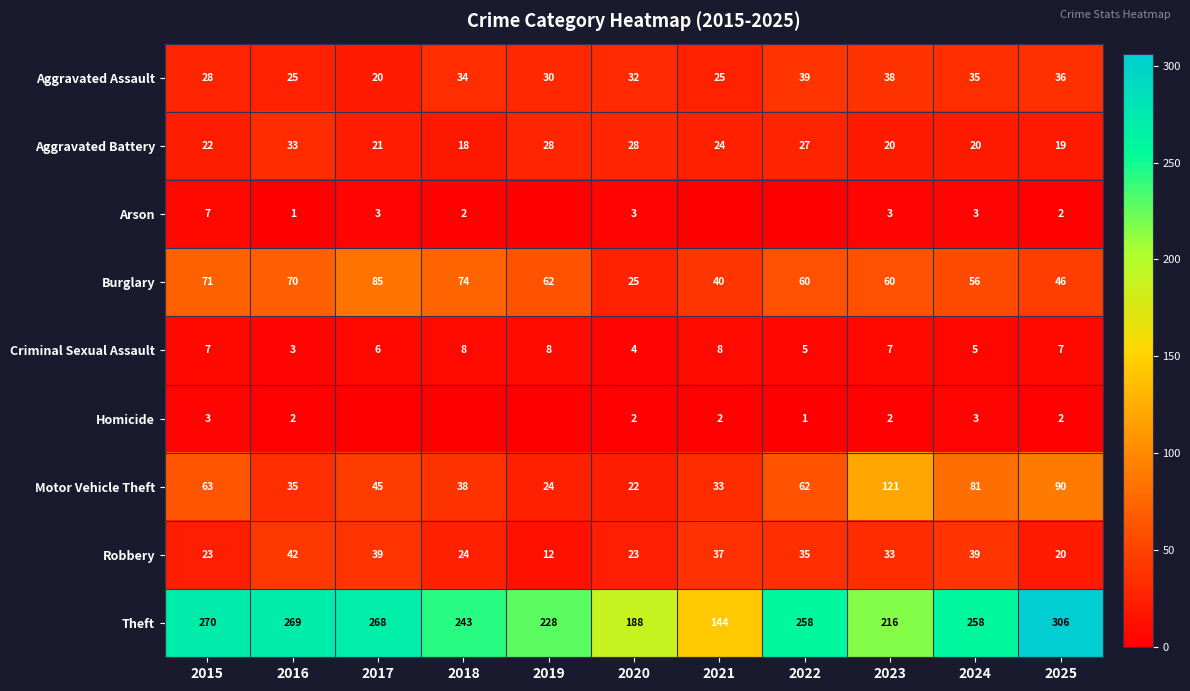

At which label is Motor Vehicle Theft closest to 71?

2015